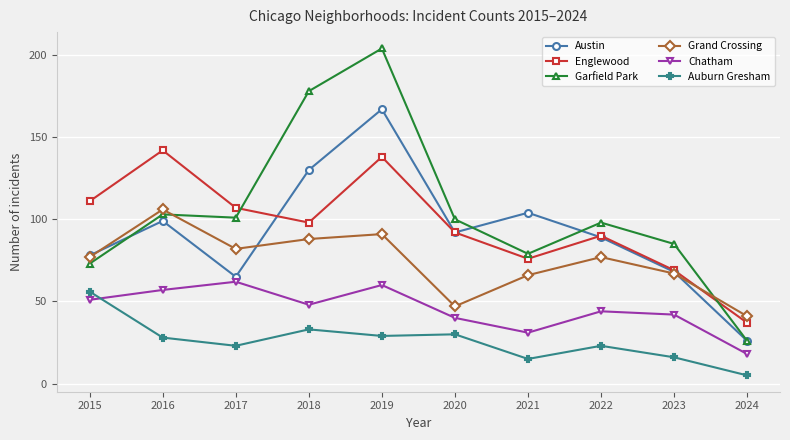

At which category is the sum across all series the highest?

2019